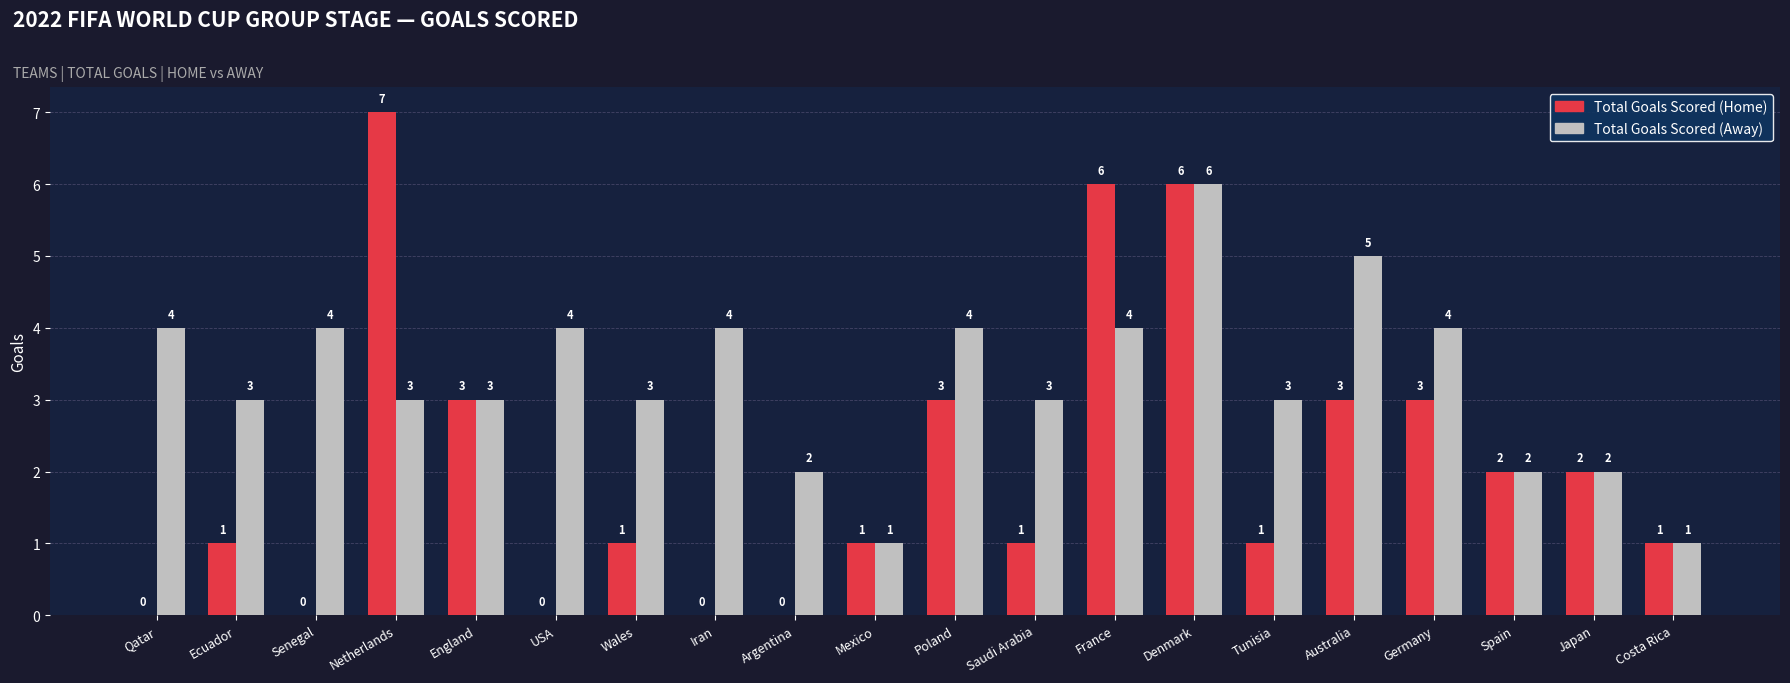

Is the value of Total Goals Scored (Away) at Japan greater than the value of Total Goals Scored (Home) at France?

No